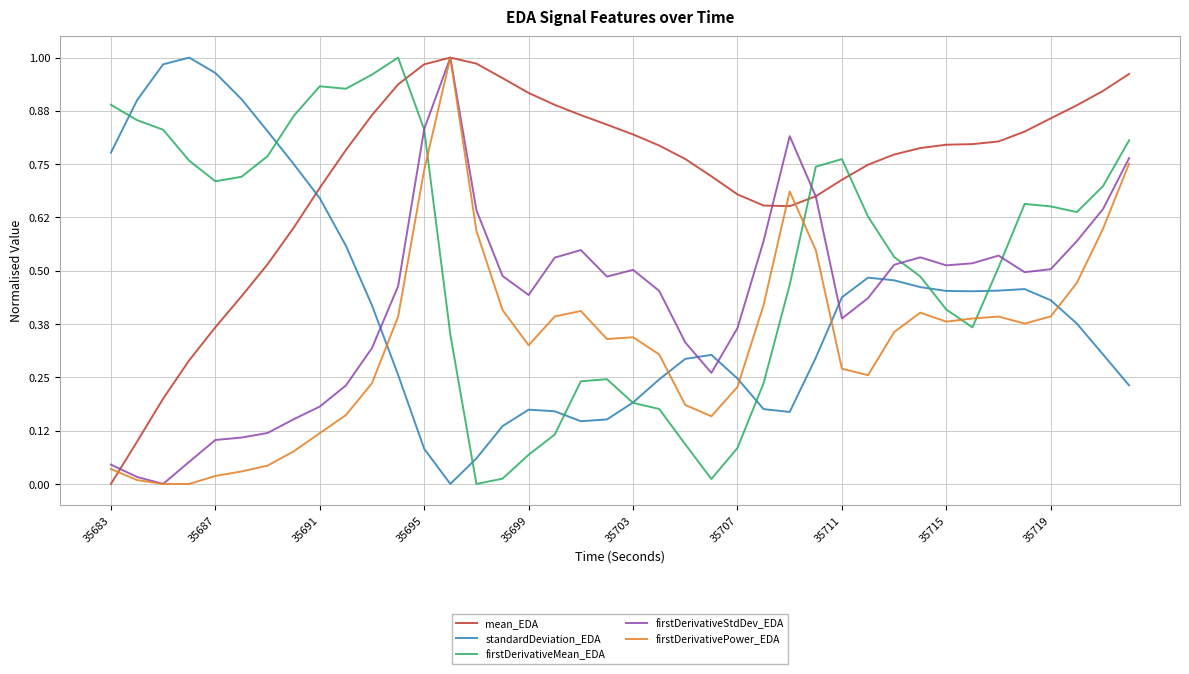

After their last crossing, which series has the higher values: mean_EDA or firstDerivativeMean_EDA?

mean_EDA